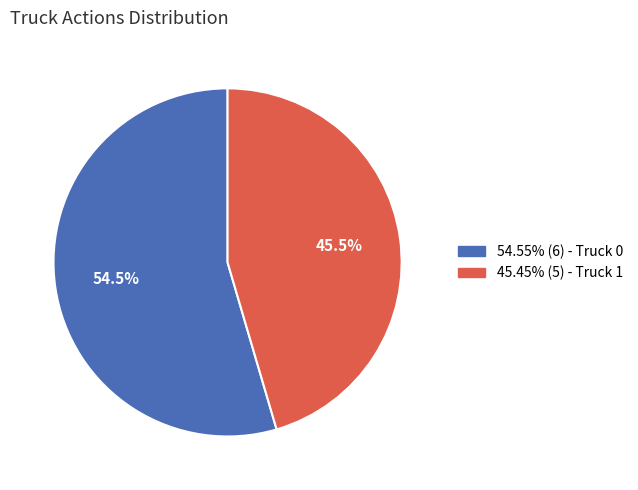

Is there a majority slice in this chart?

Yes